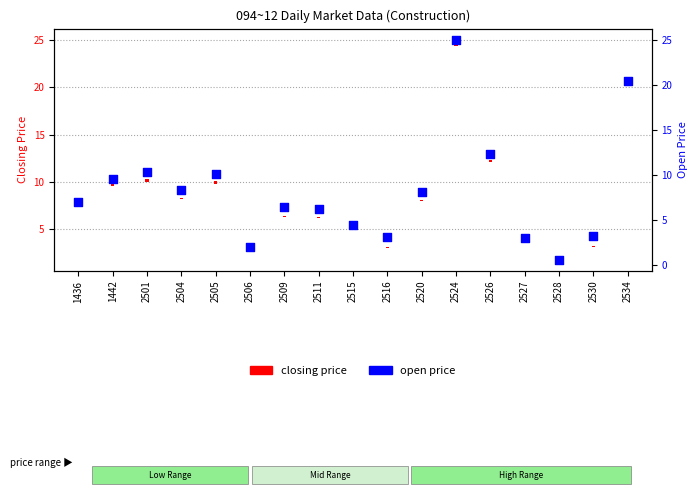

Approximately how many times larger is the value at 2506 compared to 2504?

0.2